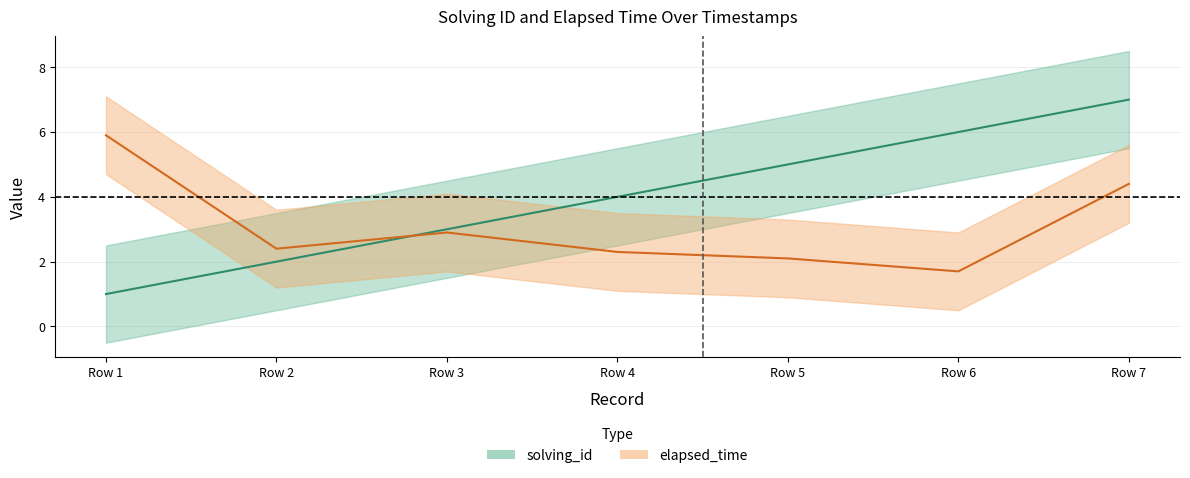

What is the maximum value for elapsed_time?

5.9